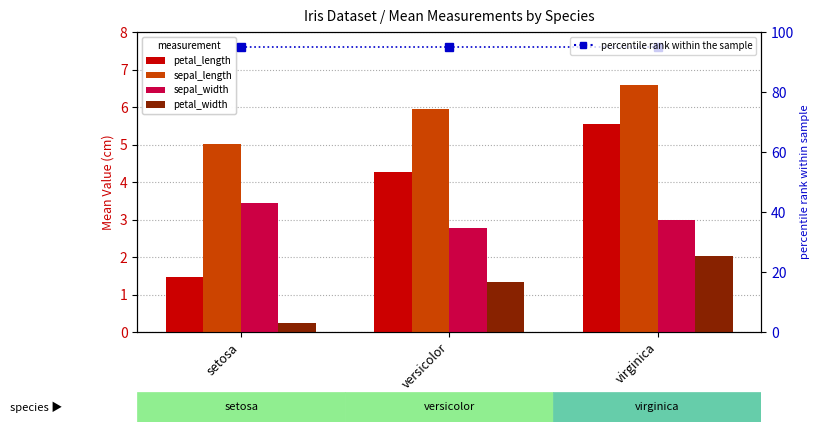

Which category has the lowest value across all series?

setosa